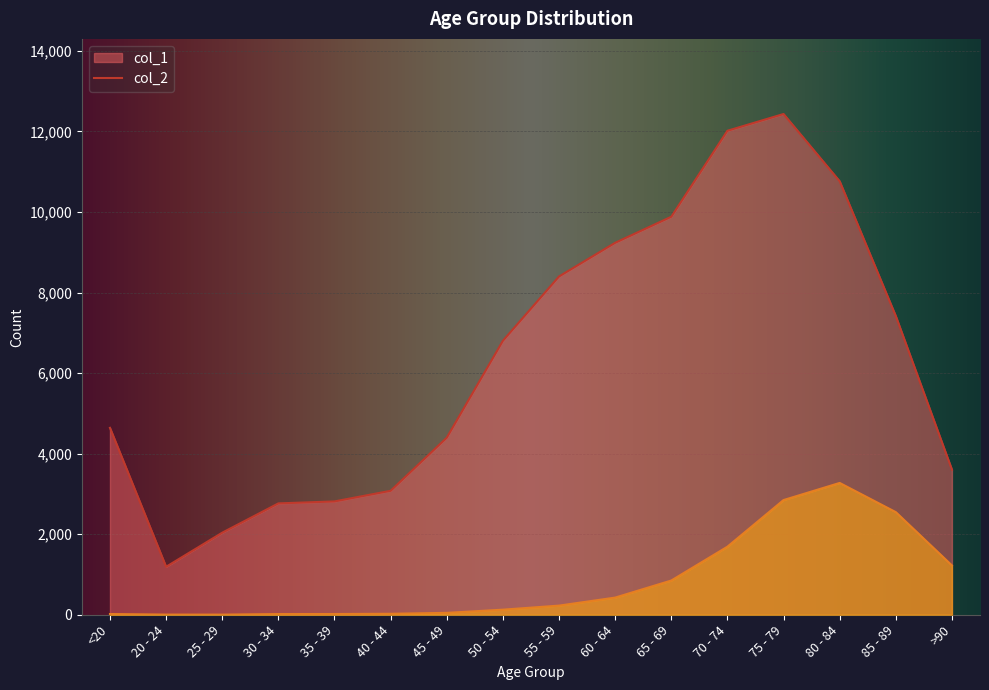

Reading right to left, what are all the values shown in this chart?

col_1: 3604	7417	10764	12434	12018	9883	9236	8400	6803	4396	3078	2814	2765	2038	1191	4641
col_2: 1224	2548	3273	2848	1690	850	426	227	126	47	24	18	17	3	4	18